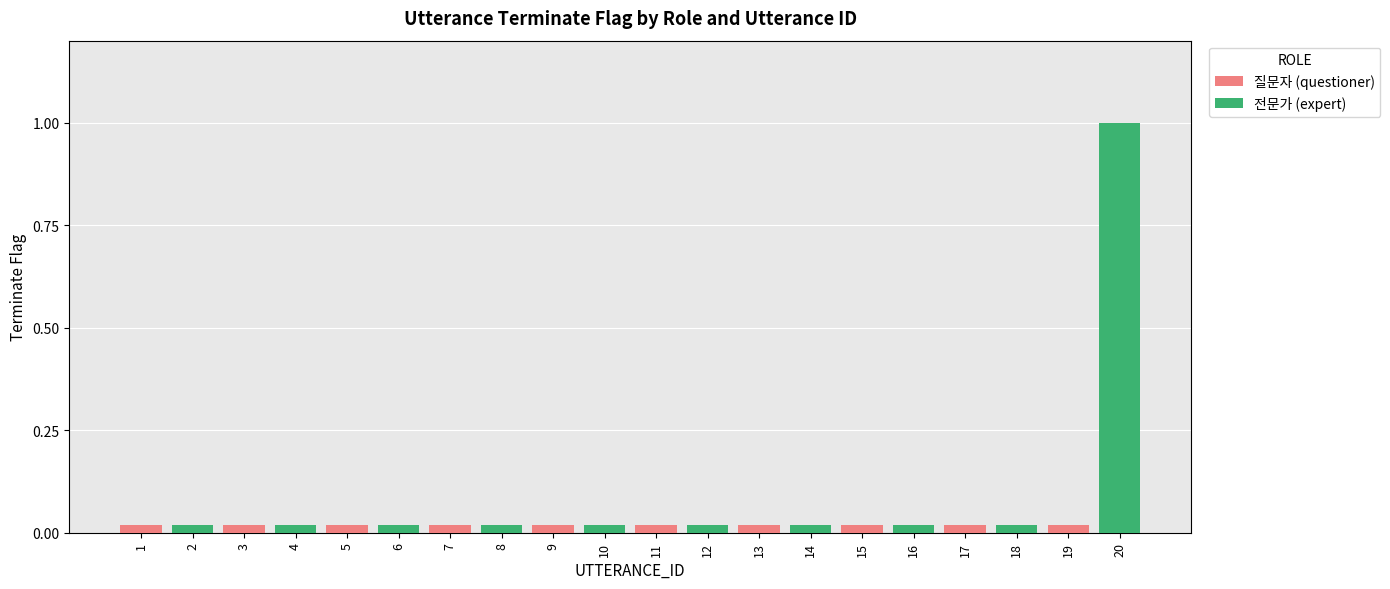

Which label corresponds to the largest value in the chart?

19